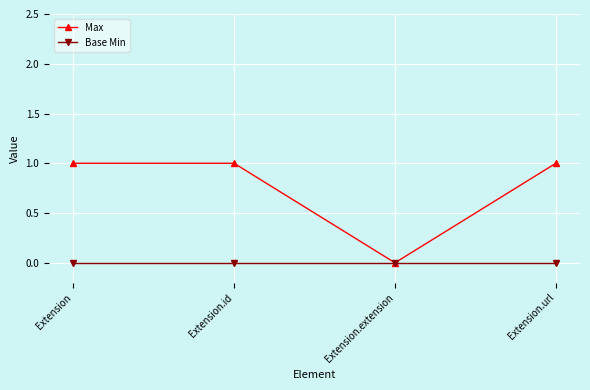

What is the label of the 2nd point from the left?

Extension.id